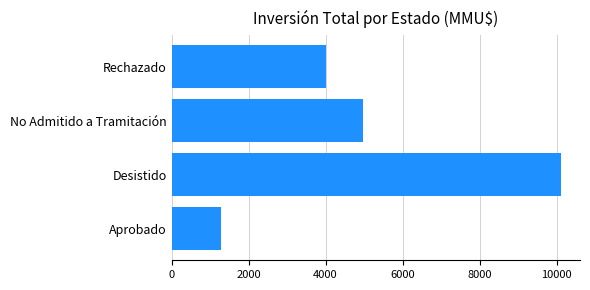

Rank the categories by value from highest to lowest.

Desistido, No Admitido a Tramitación, Rechazado, Aprobado